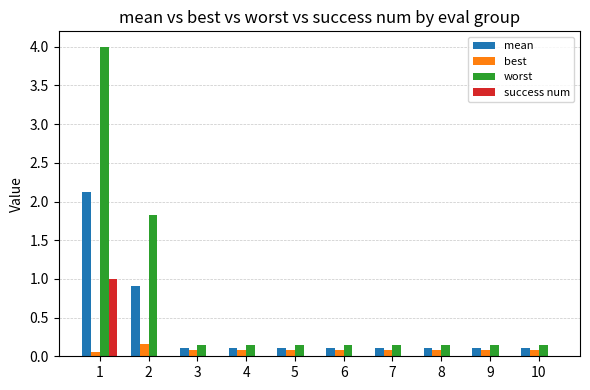

Which series changed the most between 2 and 8?

worst